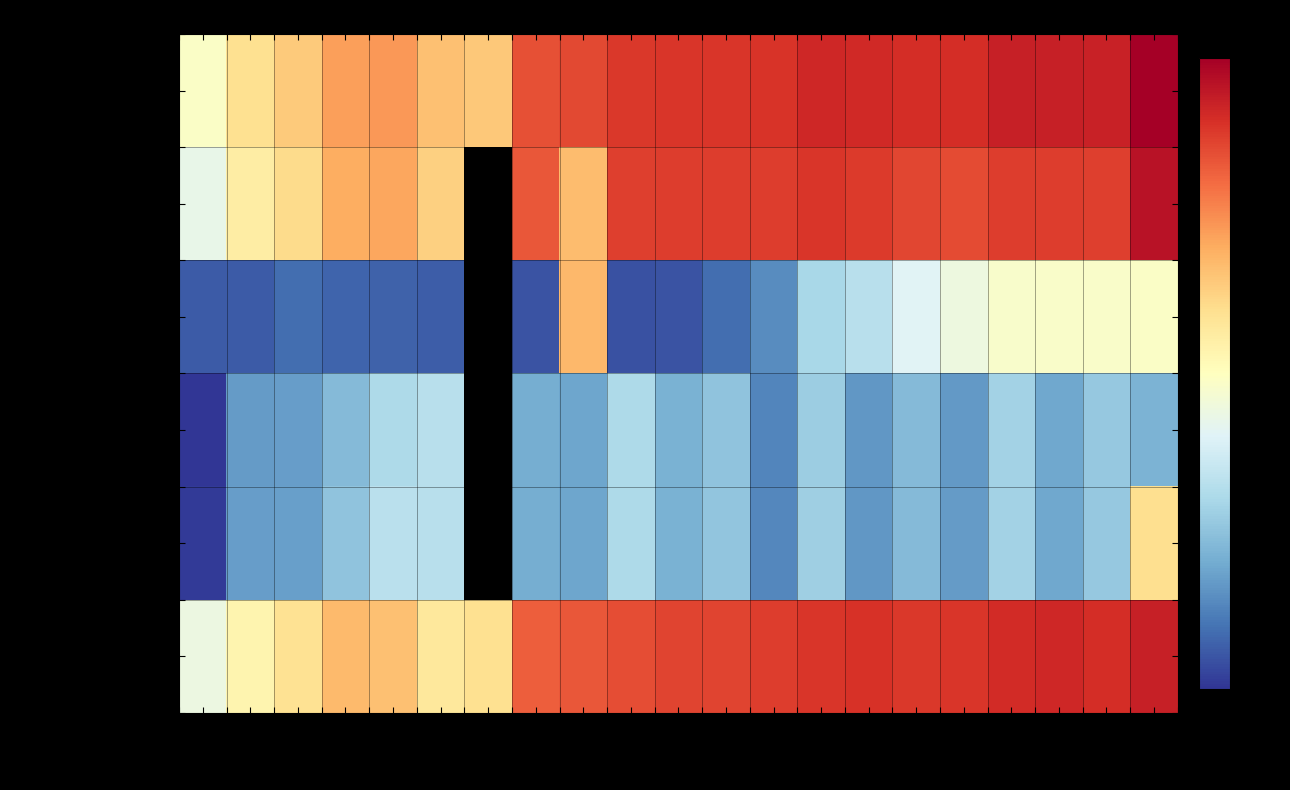

Which category has the highest value across all series?

20180930